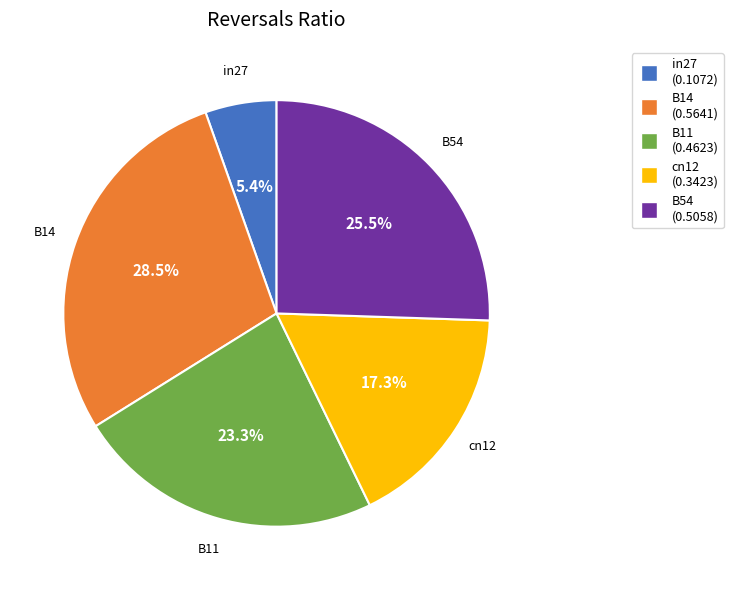

Combined, what portion of the pie is B14 and in27?

33.9%